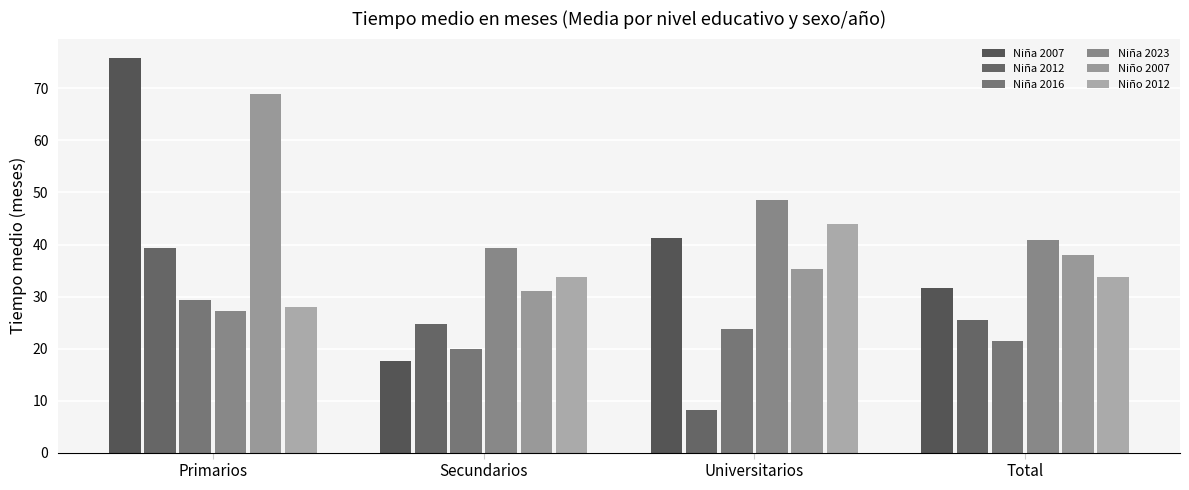

What is the greatest value displayed?

75.8